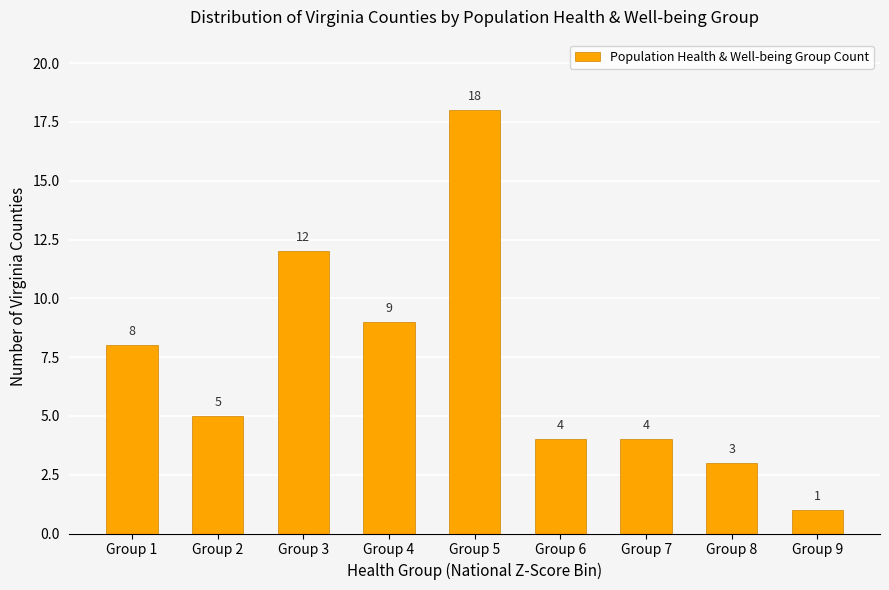

The value at Group 8 is 3. True or false?

True